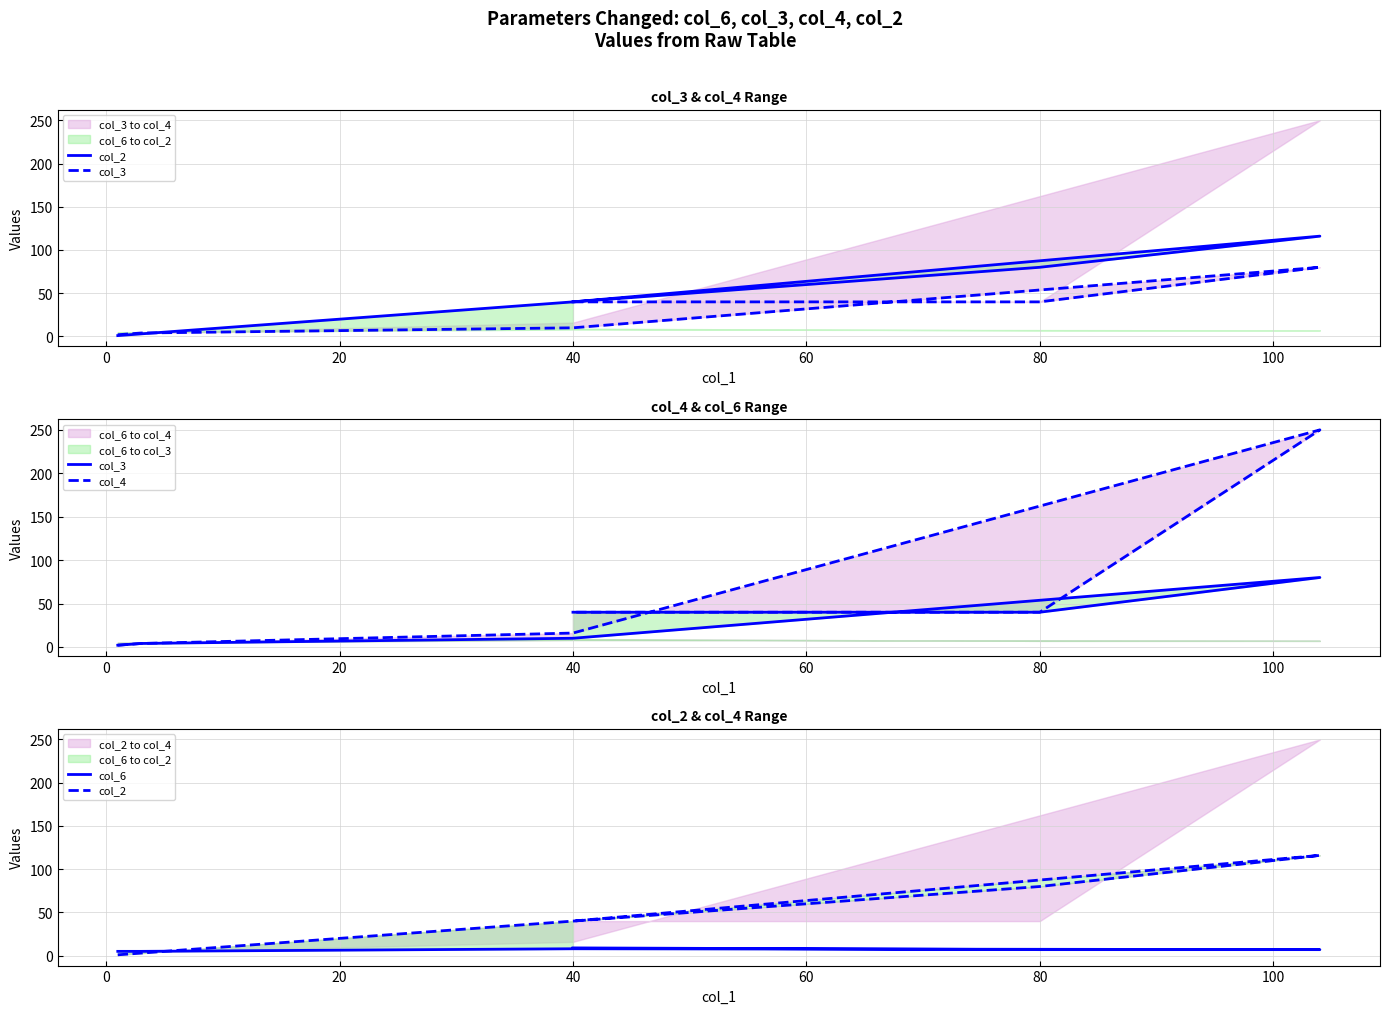

List the series in order of their peak value, highest first.

col_4, col_2, col_3, col_6